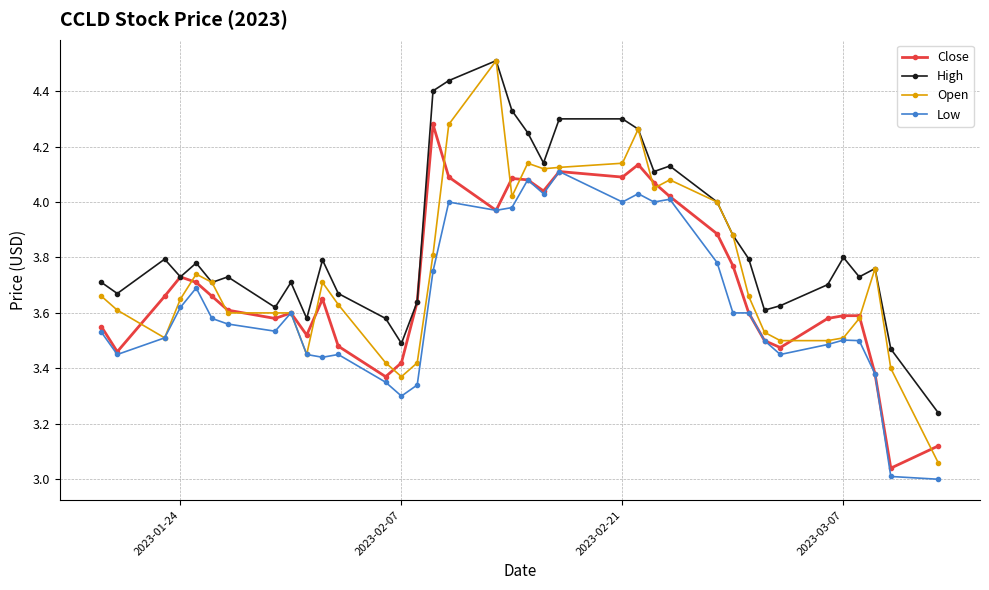

Which series has the largest total across all categories?

High